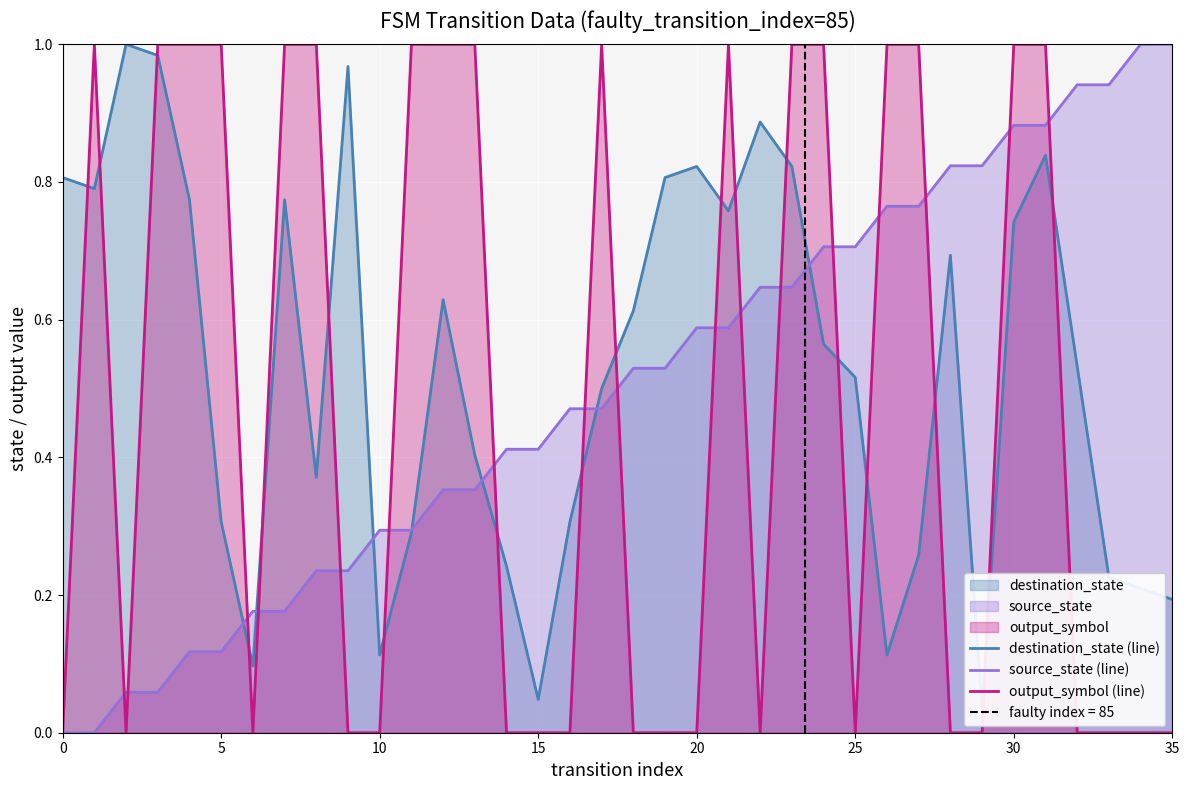

What is the highest value of the output_symbol (line) series?

1.0